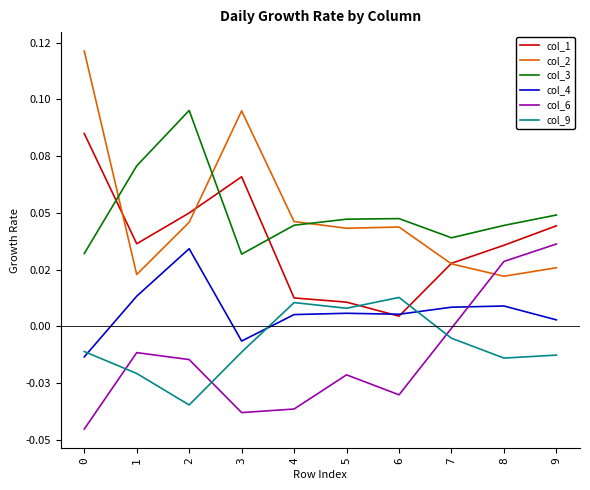

At which label is col_4 closest to 0?

9